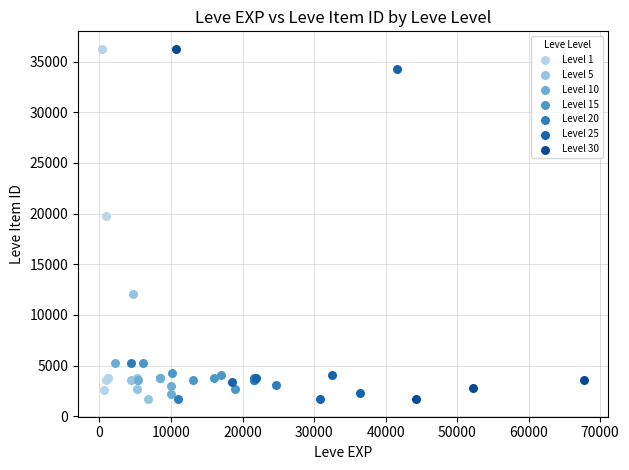

What are all the series names shown in the legend?

Level 1, Level 5, Level 10, Level 15, Level 20, Level 25, Level 30